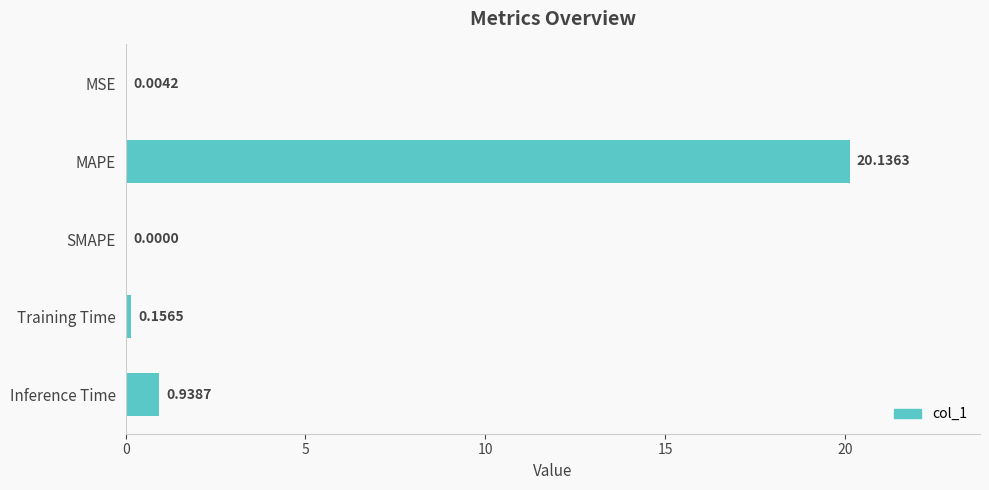

At which label is the value closest to 10?

Inference Time